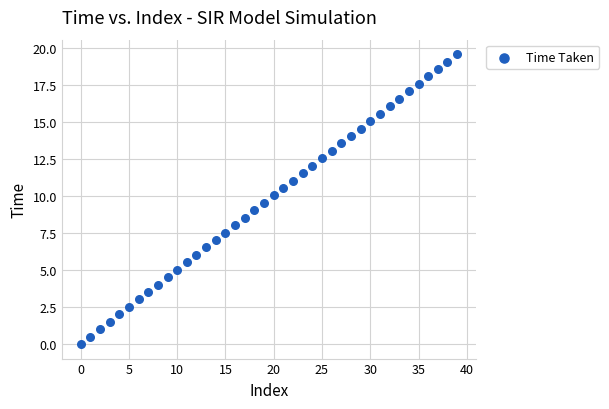

What is the range of Y values (max minus min)?

19.6